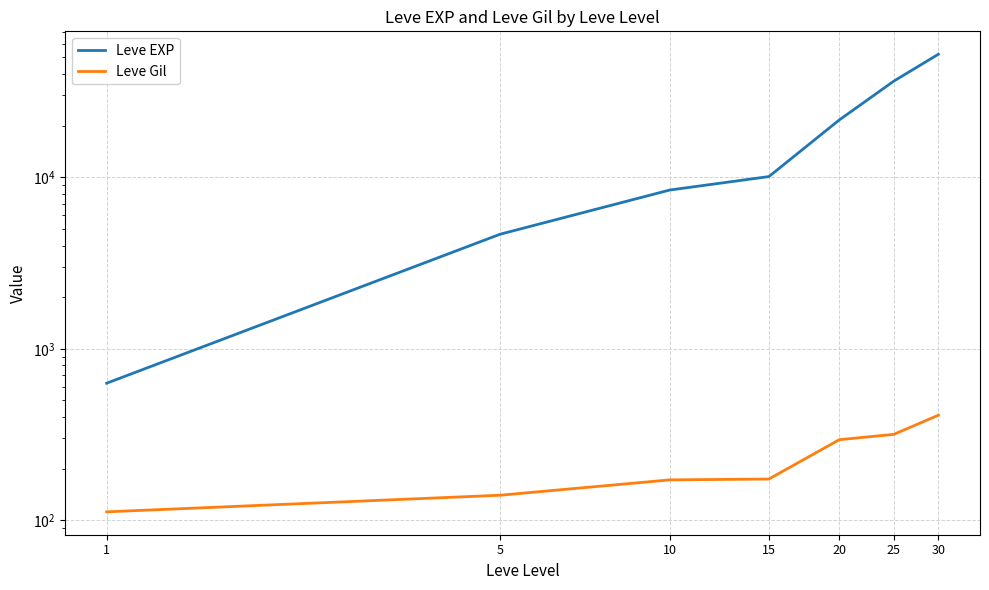

Reading left to right, extract all data points from this chart.

Leve EXP: 630	4660	8430	10100	21600	36390	52220
Leve Gil: 112	140	172	174	295	317	410